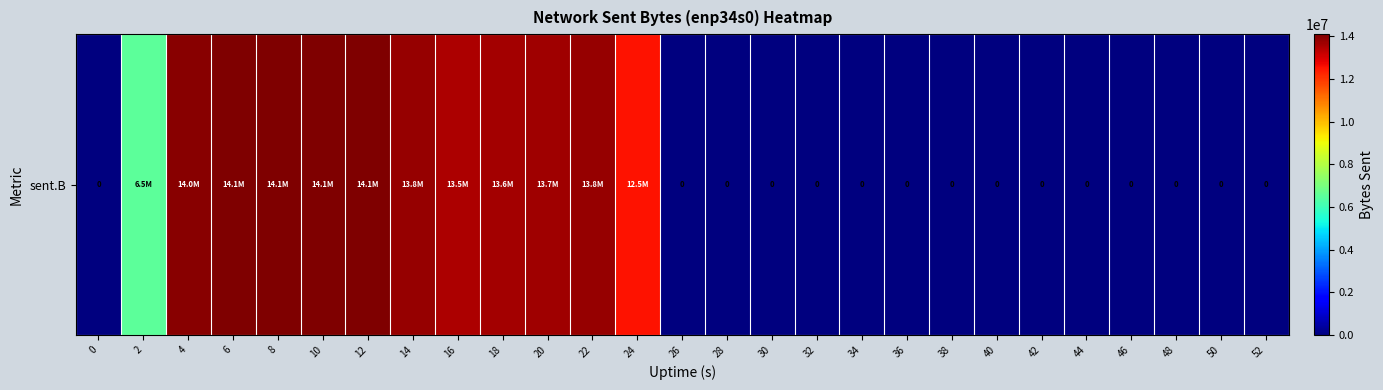

What is the greatest value displayed?

14099914